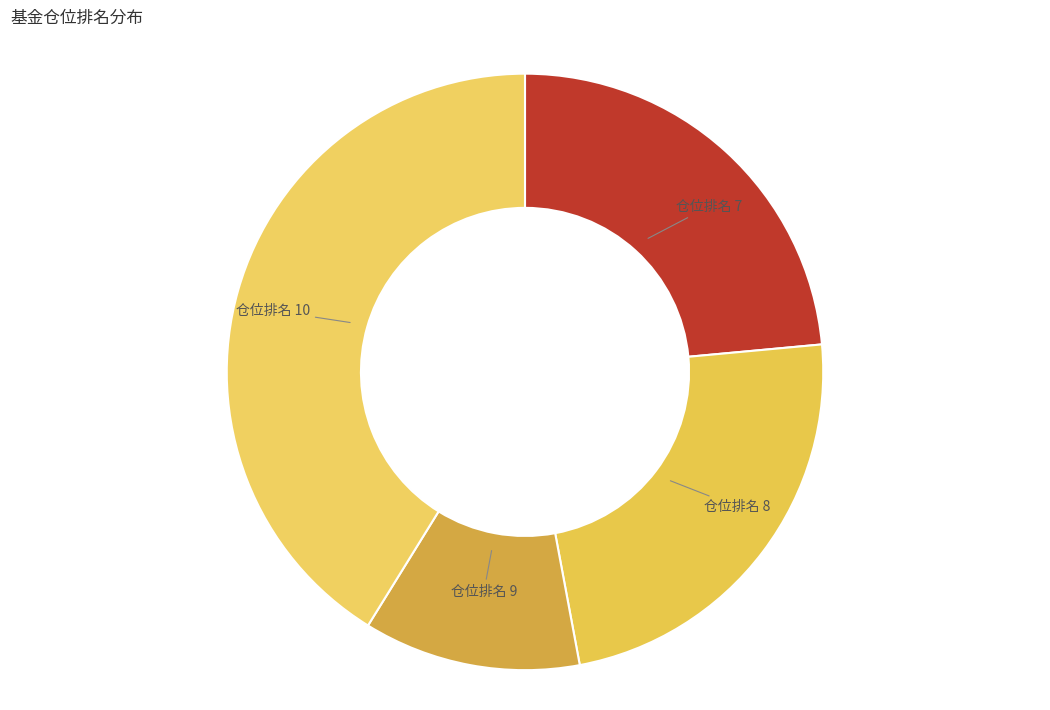

Which slice is the largest?

仓位排名 10